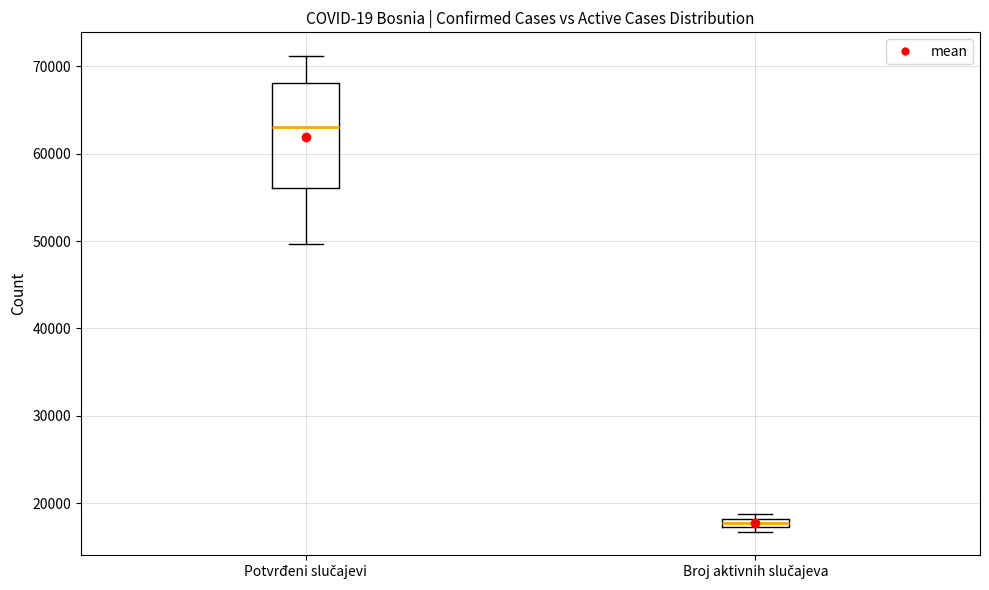

Where does the upper whisker of the box for Potvrđeni slučajevi end on the y-axis? The values are not printed on the chart, so give them approximately, as read against the axis.

71000